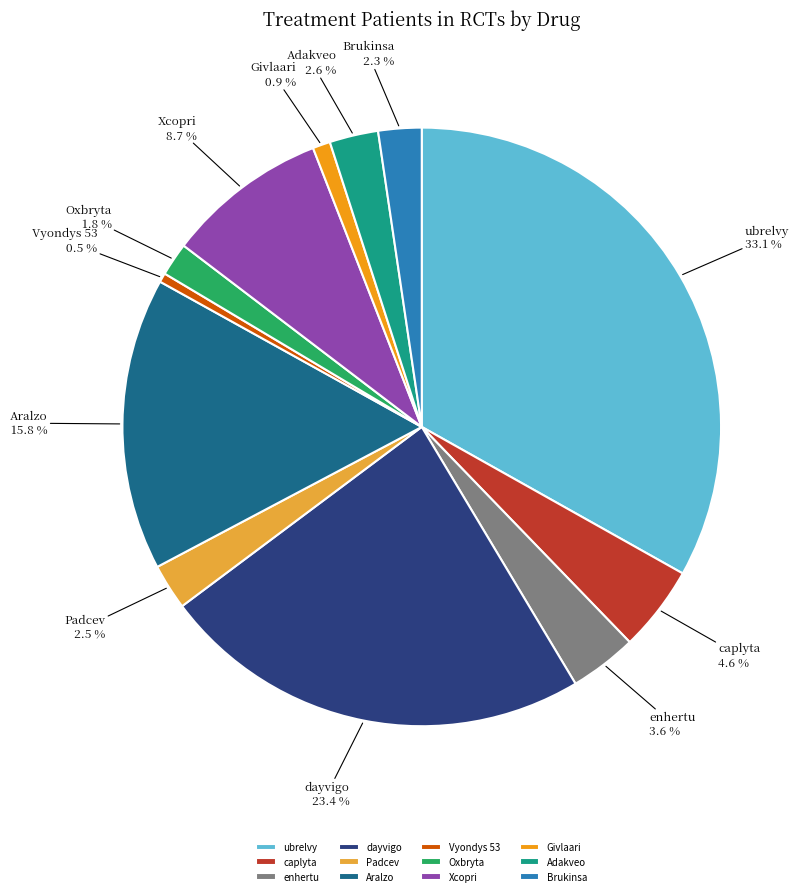

To the nearest percent, what is the combined percentage of Xcopri and dayvigo?

32%